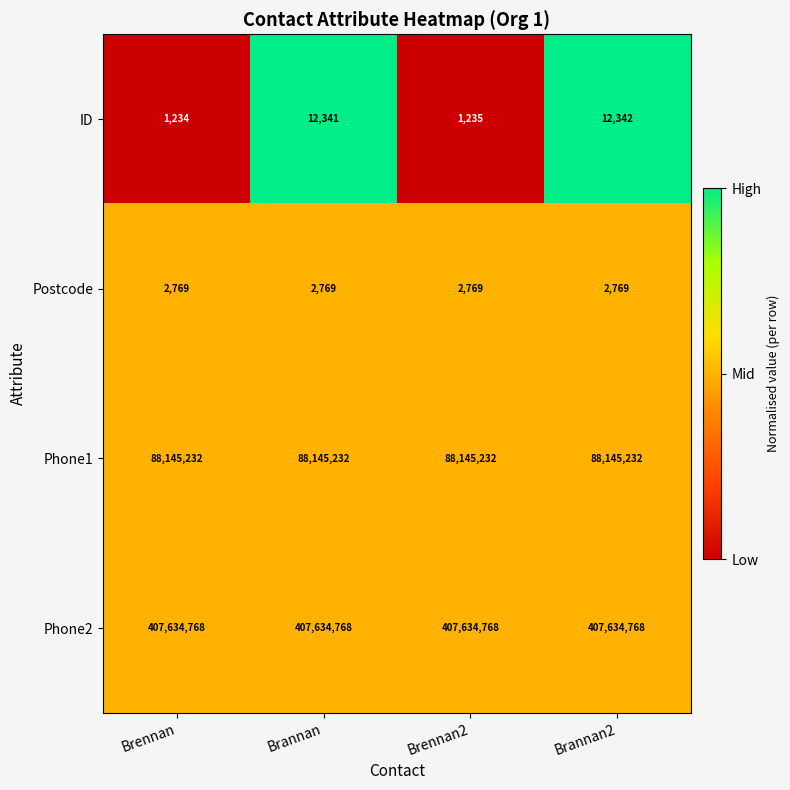

What is the sum of the Postcode values at Brennan and Brennan2?

5538